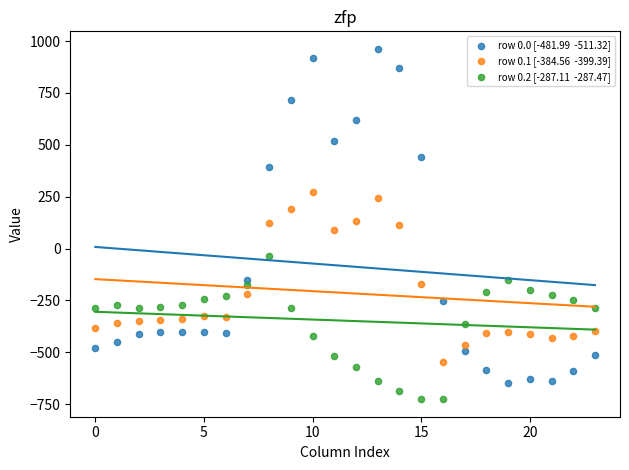

Across all data points, what is the range of Y values (max minus min)?

1689.3